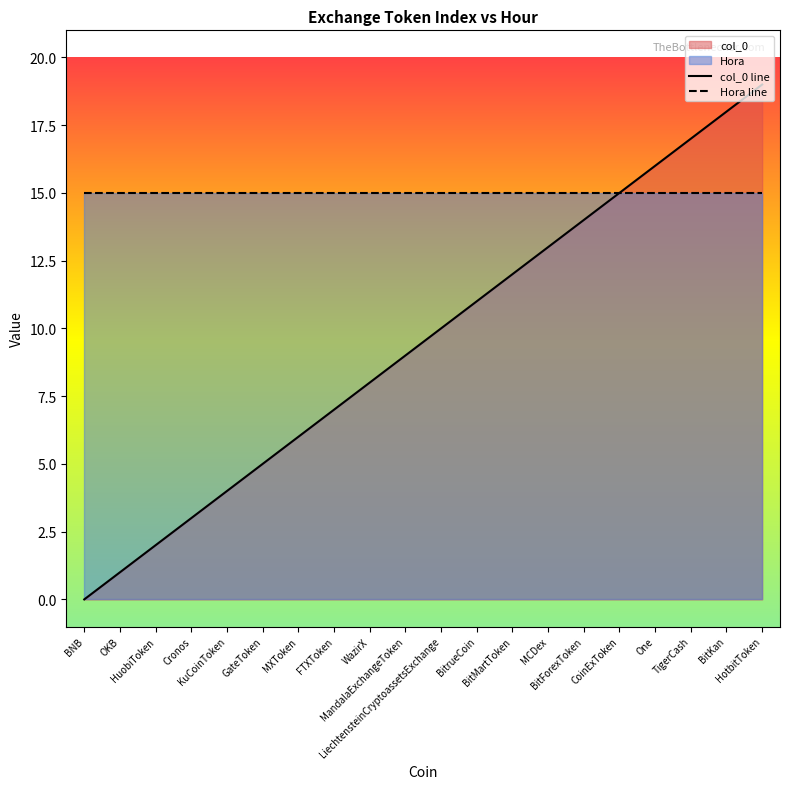

Approximately how many times larger is the value at One compared to KuCoinToken?

4.0